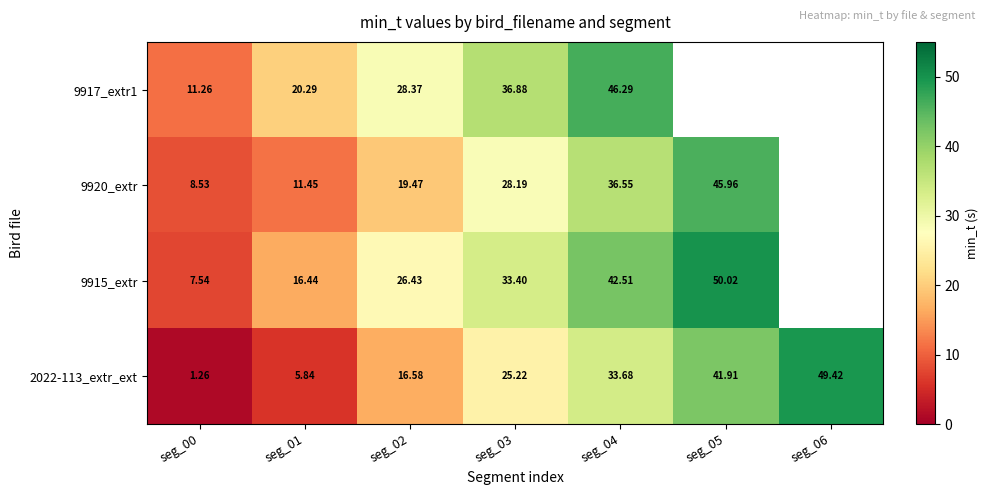

The 9920_extr series shows 46.2 at seg_03. True or false?

False